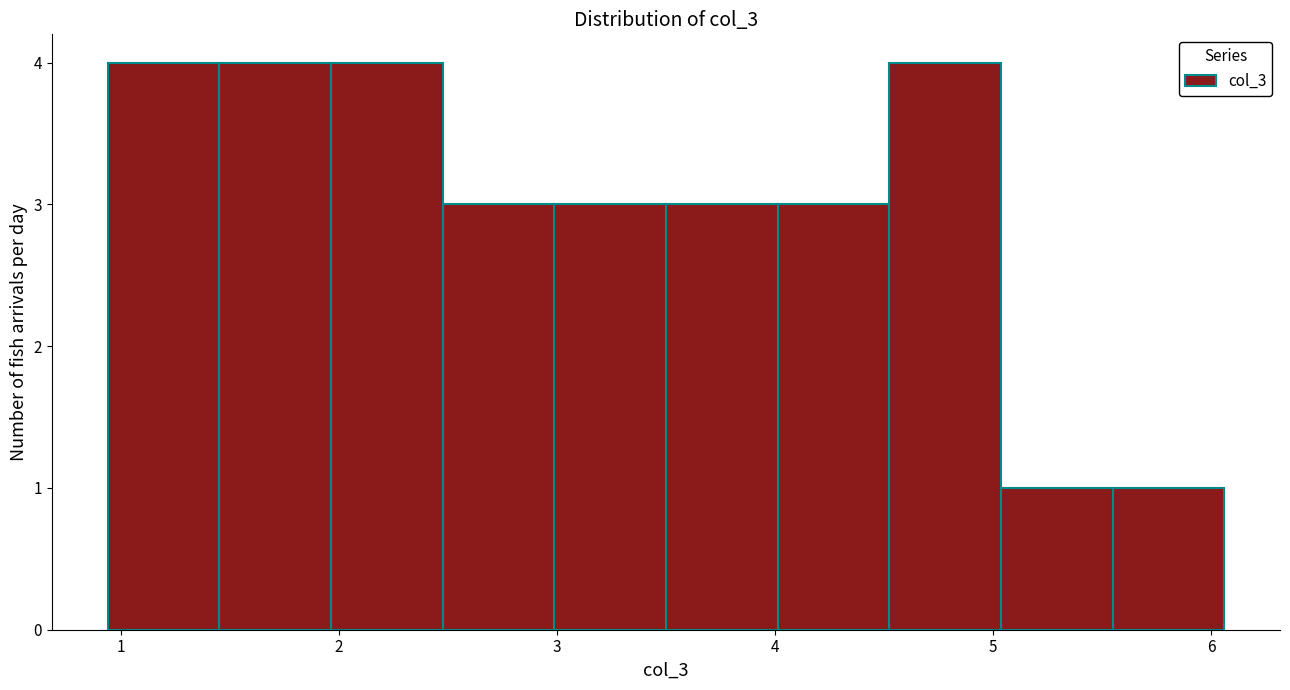

What is the height of the bar covering 2.5 to 3.0 on the x-axis? Neither the bar edges nor the heights are printed on the chart, so give them approximately, as read against the axes.

3